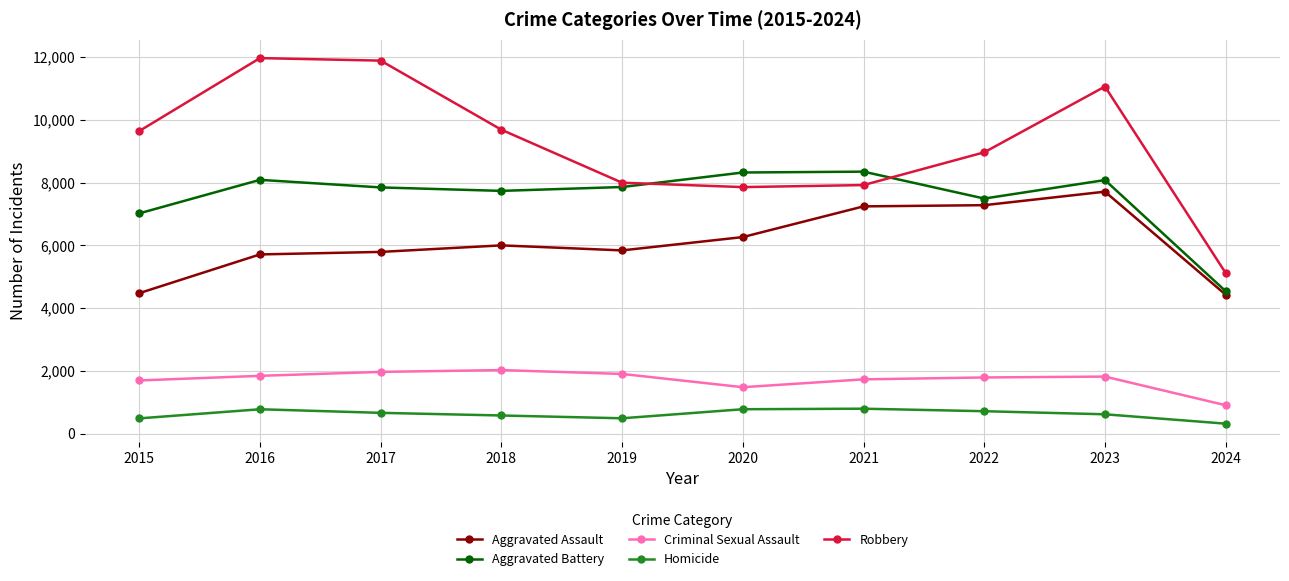

At which category does Aggravated Battery reach its first local valley?

2018